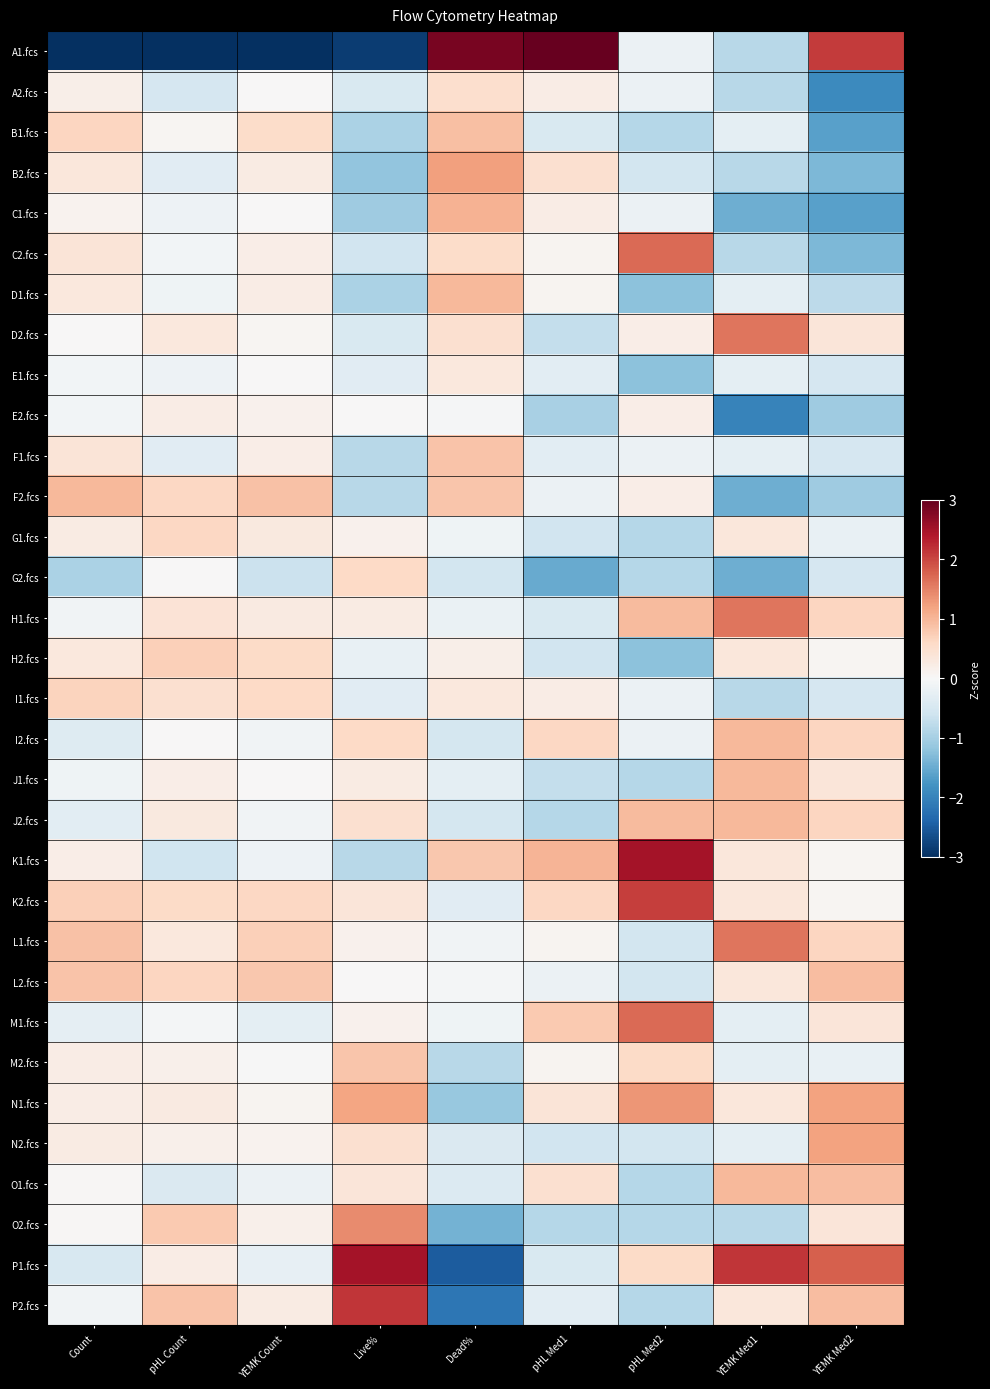

At which category does the chart reach its minimum across all series?

YEMK Count